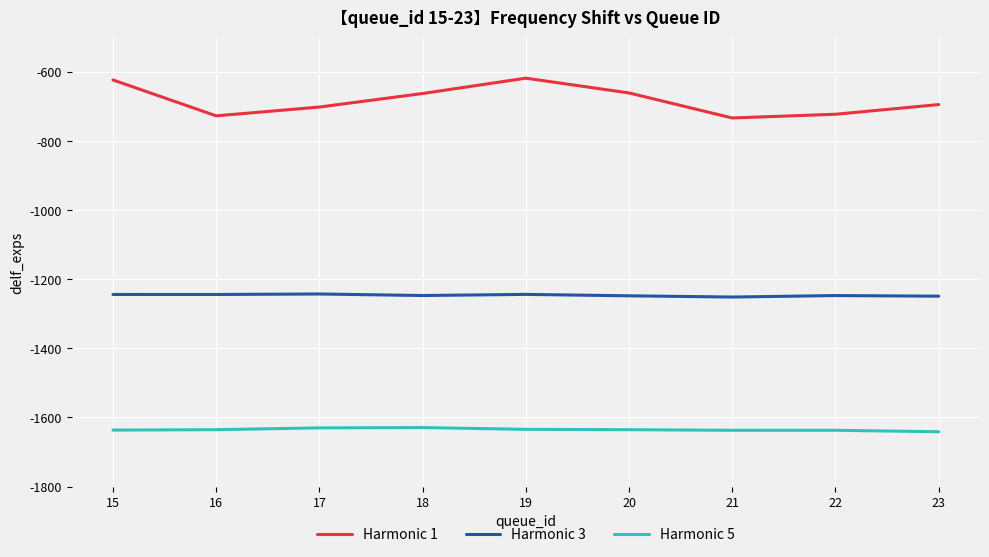

Rank the series by their maximum value, from lowest to highest.

Harmonic 5, Harmonic 3, Harmonic 1